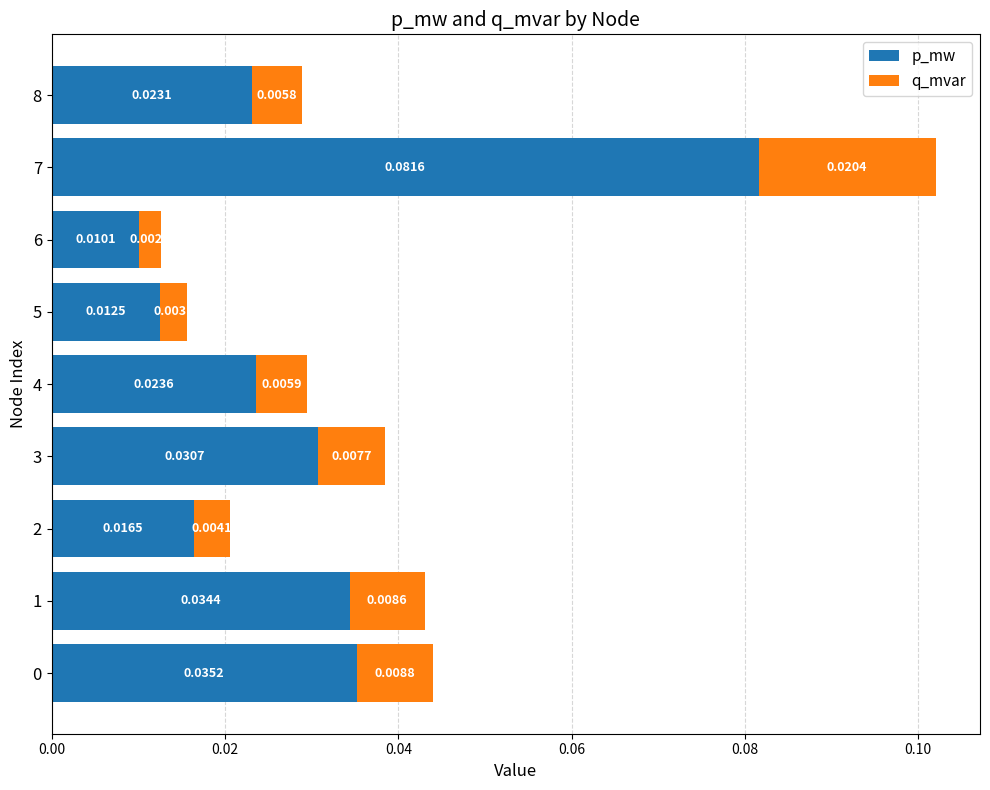

At which label is p_mw closest to 0?

6